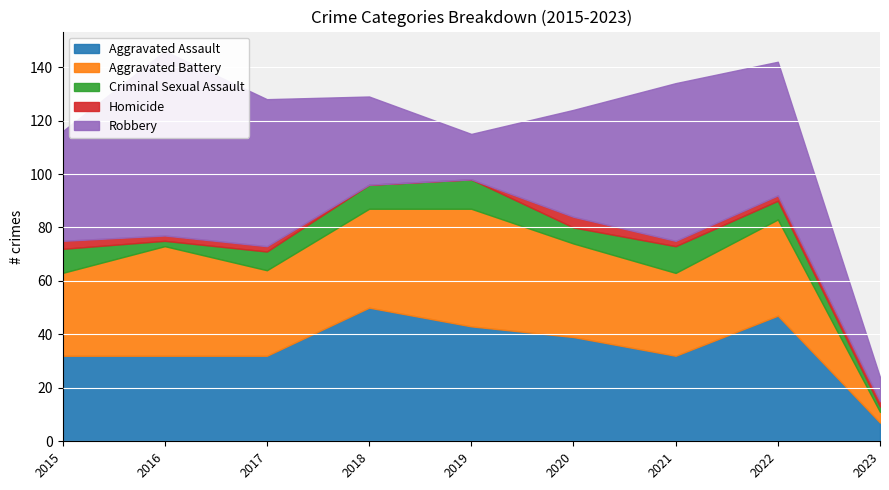

Which series has the widest spread of values?

Robbery